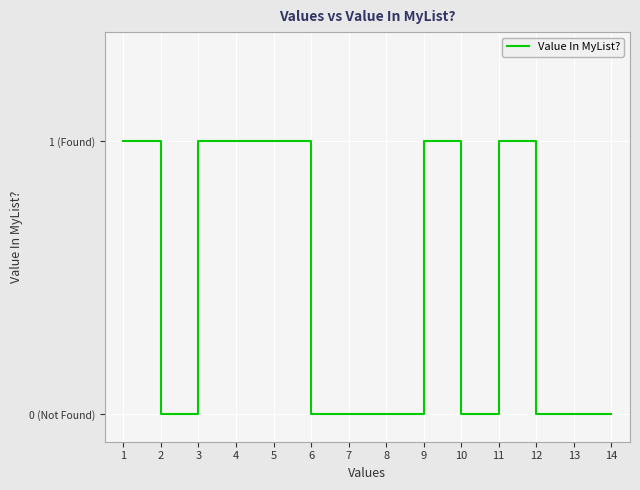

Does the chart display data point markers on the line(s)?

No